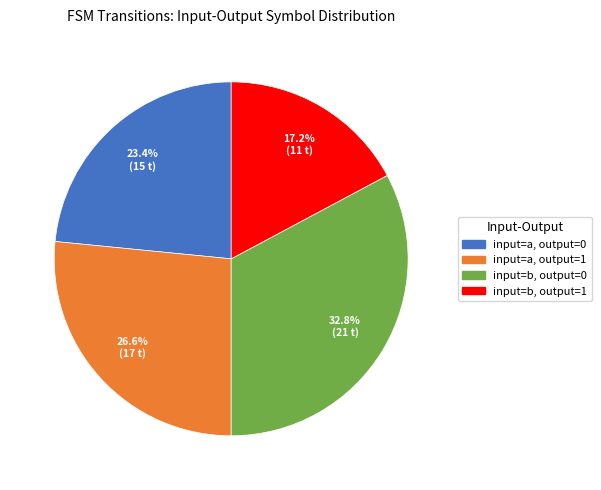

Is there a majority slice in this chart?

No